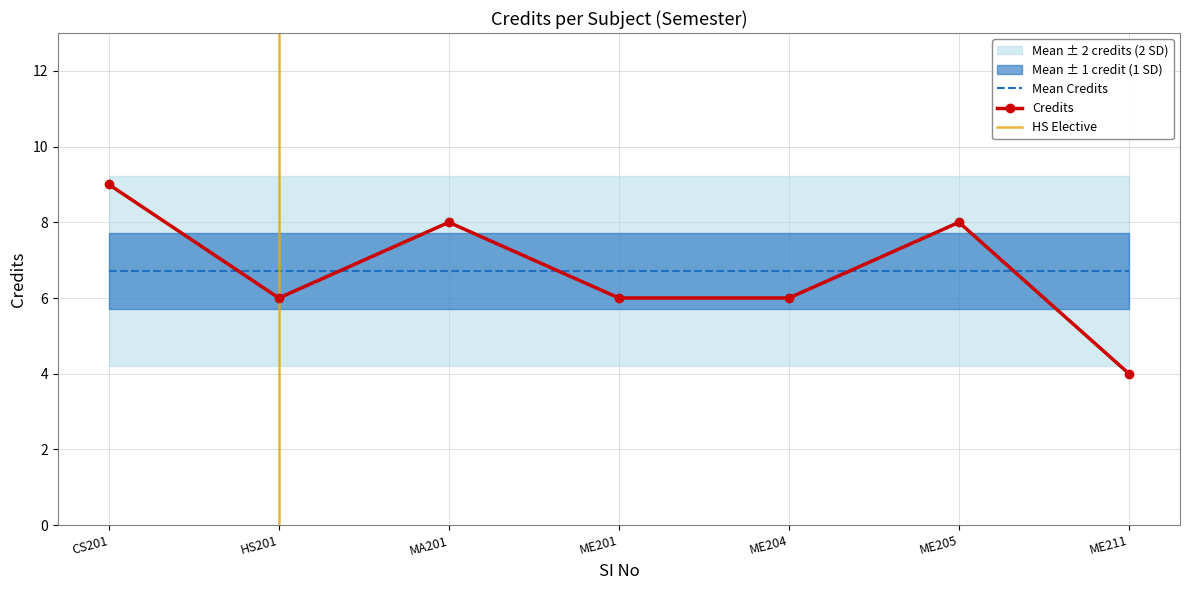

What is the smallest value displayed?

4